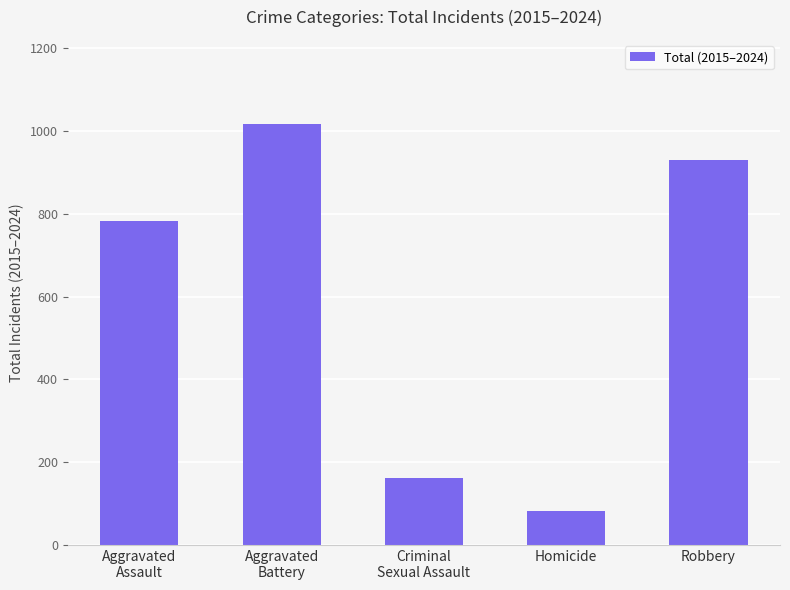

Reading right to left, what are all the values shown in this chart?

930	82	161	1017	782